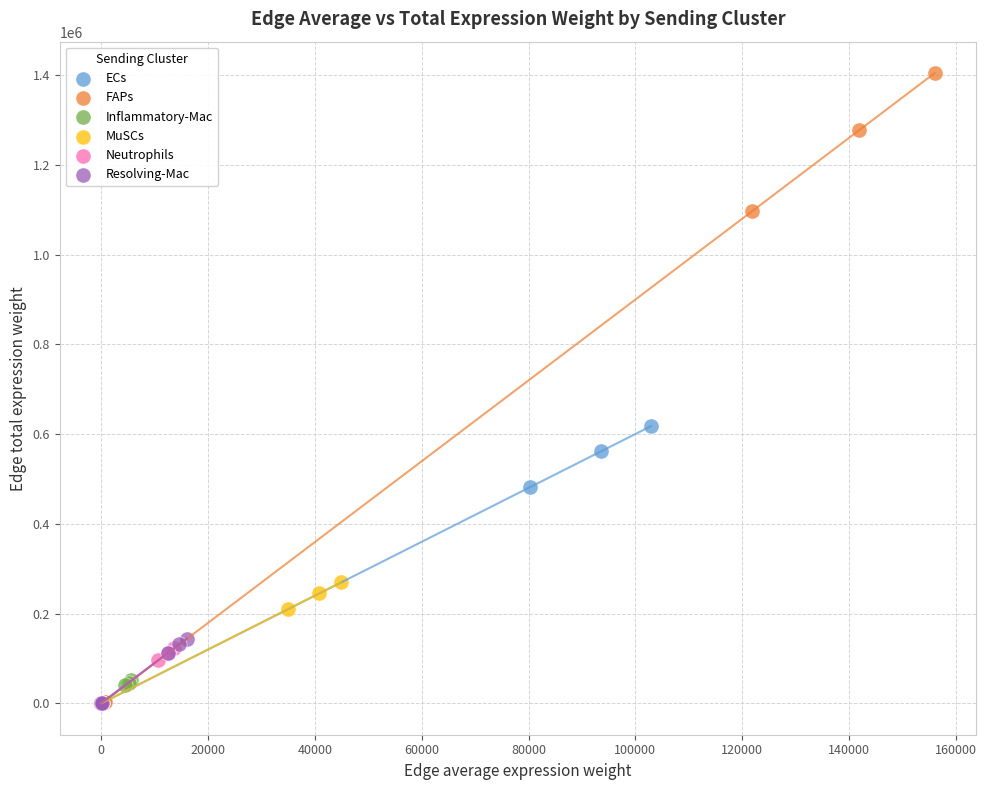

Which series contains the highest Y value?

FAPs